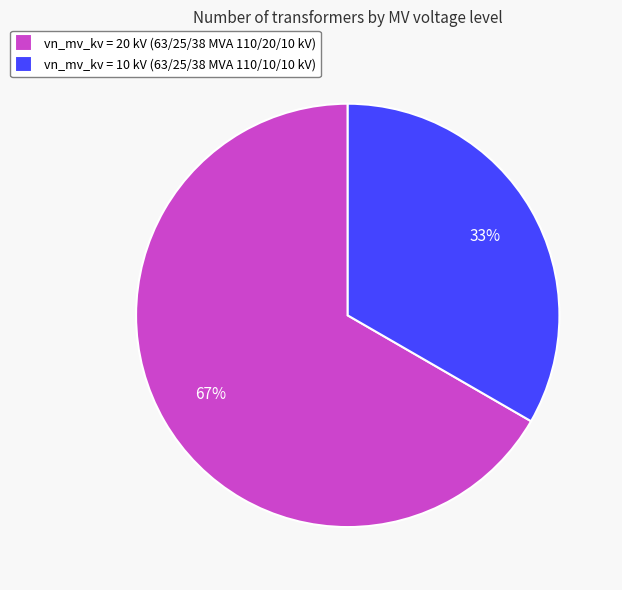

Which category accounts for the majority?

vn_mv_kv = 20 kV (63/25/38 MVA 110/20/10 kV)